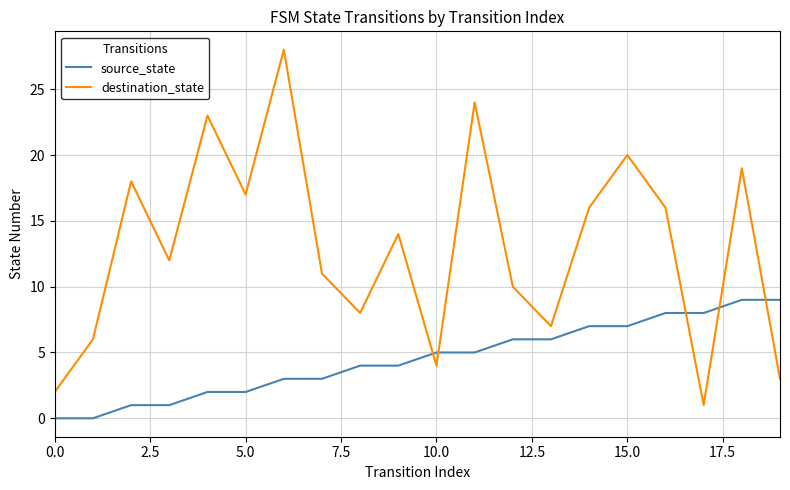

How many categories are shown in the chart?

20